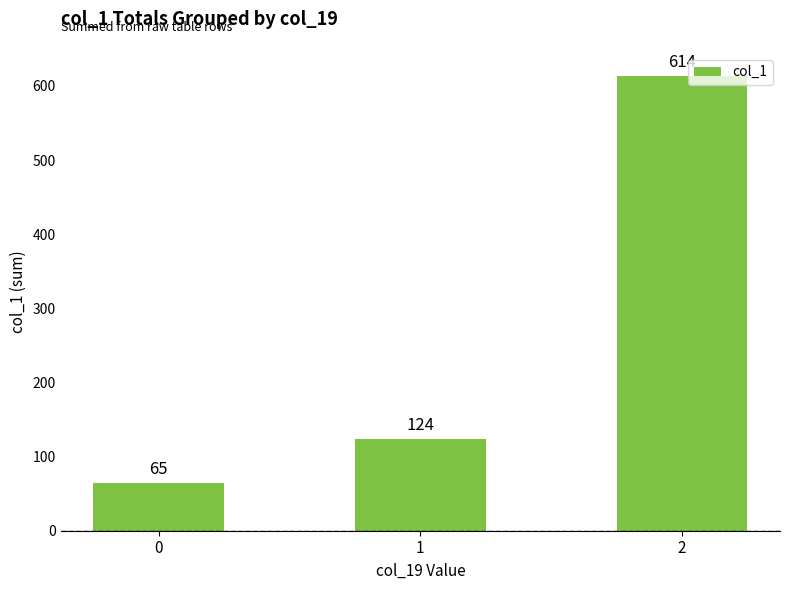

How many values are between 65 and 614?

3